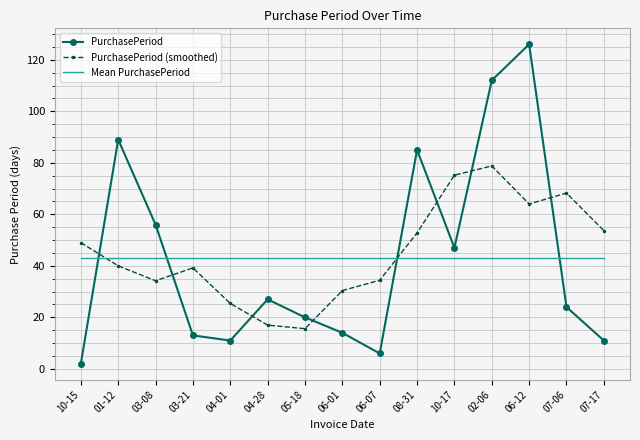

List the series in order of their peak value, lowest first.

Mean PurchasePeriod, PurchasePeriod (smoothed), PurchasePeriod